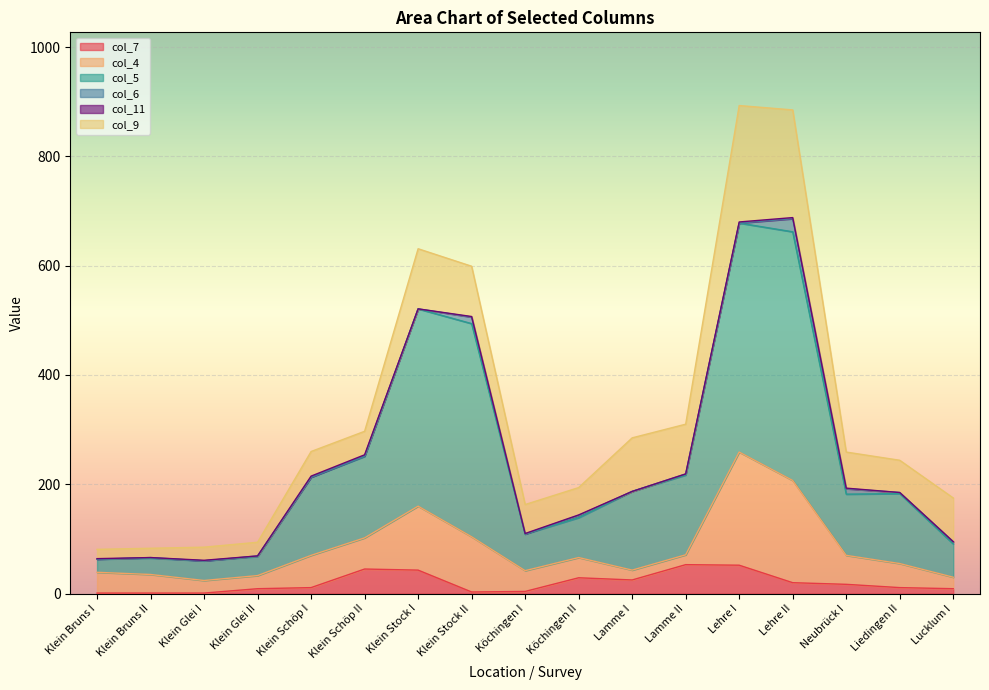

What are all the series names shown in the legend?

col_7, col_4, col_5, col_6, col_11, col_9